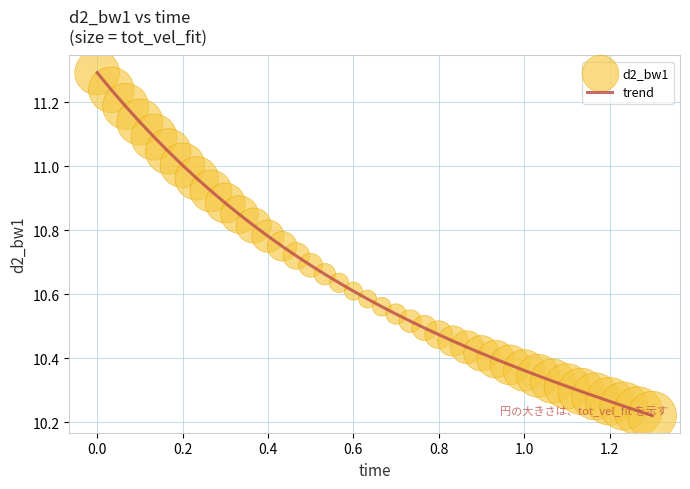

What is the maximum value shown in the chart?

11.3